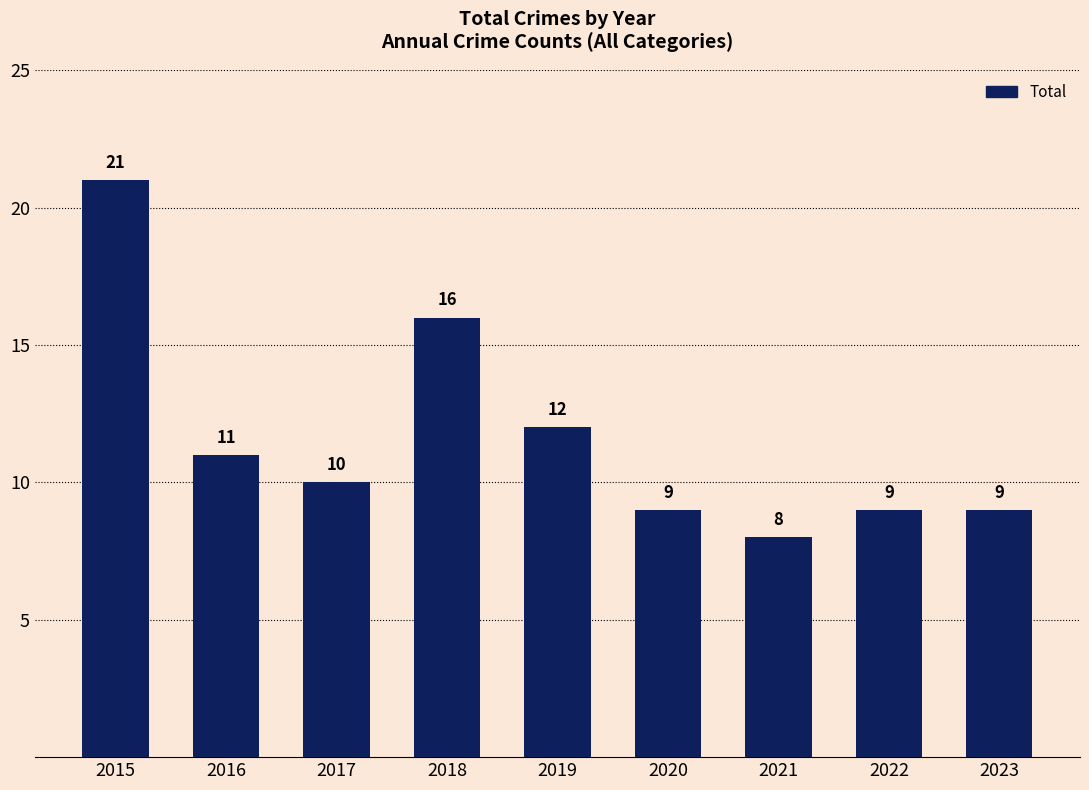

Reading left to right, extract all data points from this chart.

2015=21	2016=11	2017=10	2018=16	2019=12	2020=9	2021=8	2022=9	2023=9